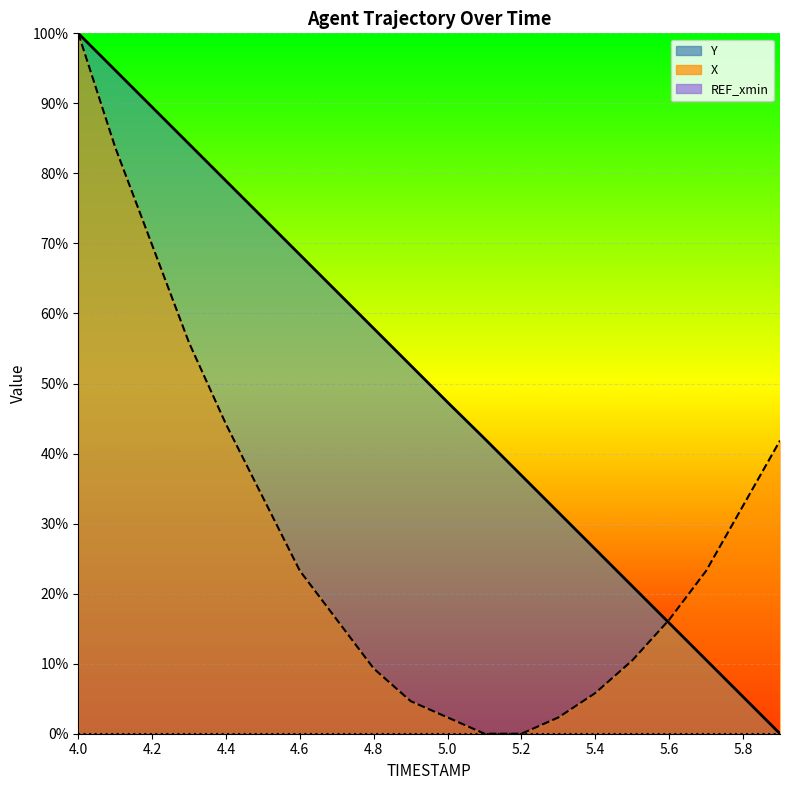

Rank the series at 5.8 from highest to lowest value.

X, Y